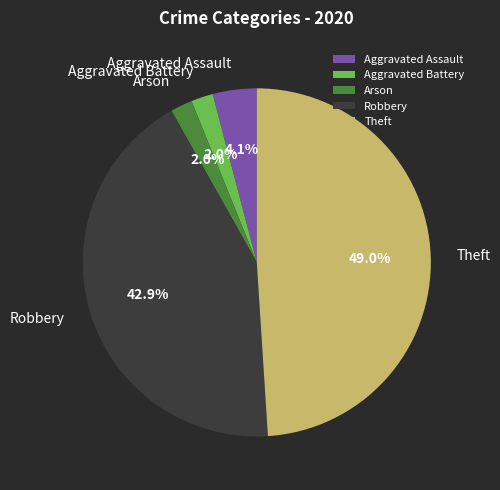

How many segments does this pie chart have?

5